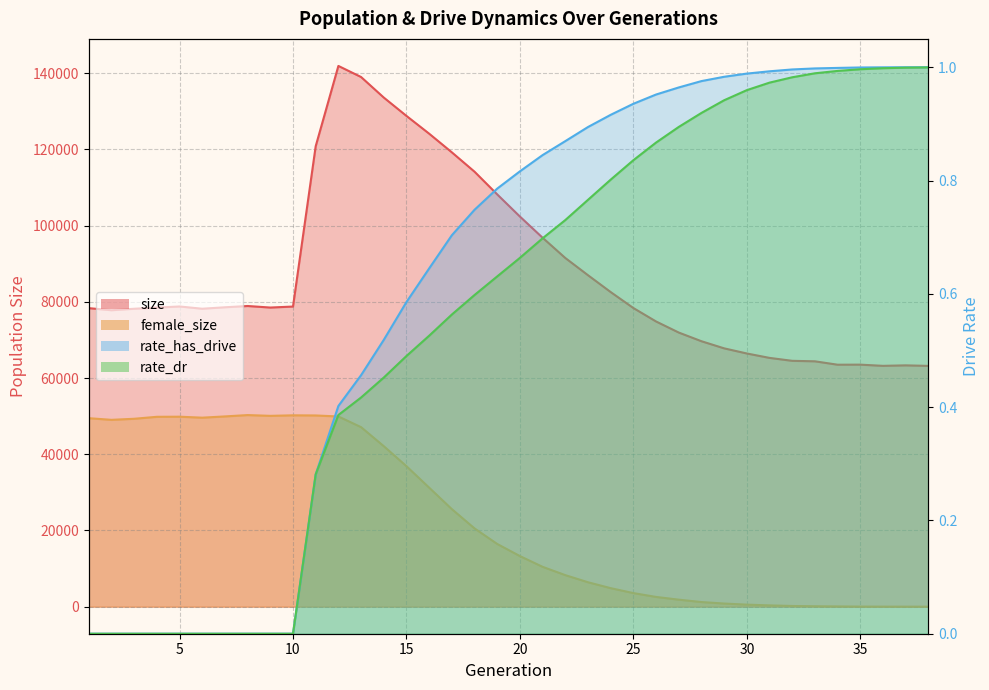

What is the average value of the size series?

87227.5